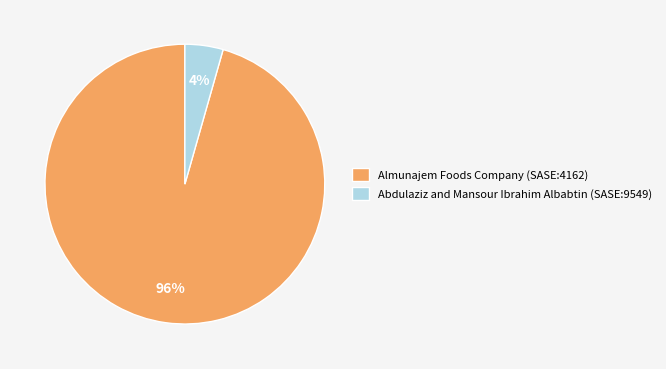

Which has a higher value, Abdulaziz and Mansour Ibrahim Albabtin (SASE:9549) or Almunajem Foods Company (SASE:4162)?

Almunajem Foods Company (SASE:4162)